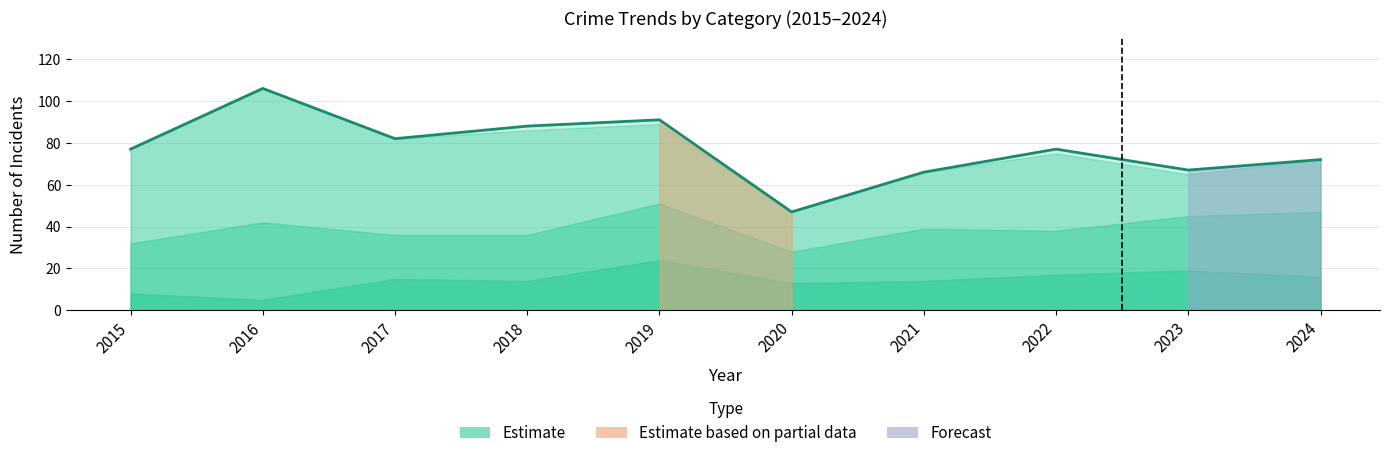

Rank the categories by value from lowest to highest.

2020, 2021, 2023, 2024, 2015, 2022, 2017, 2018, 2019, 2016